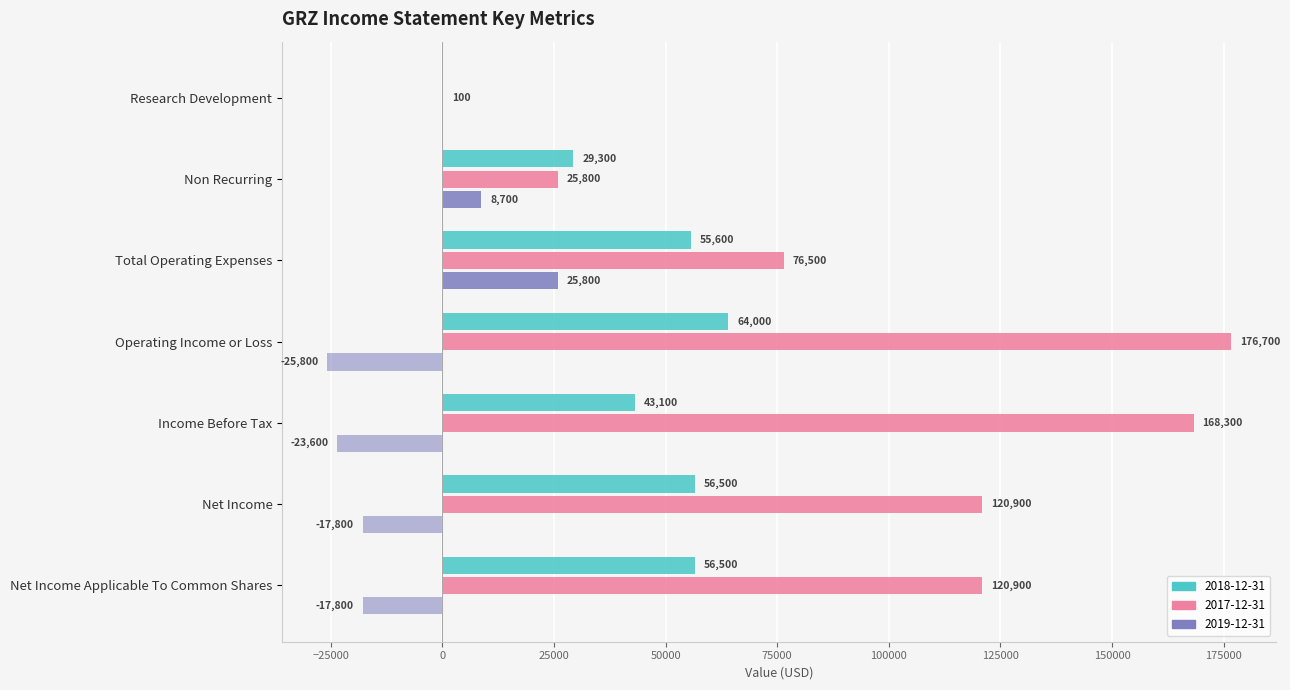

Between Non Recurring and Income Before Tax, which series saw the biggest shift?

2017-12-31